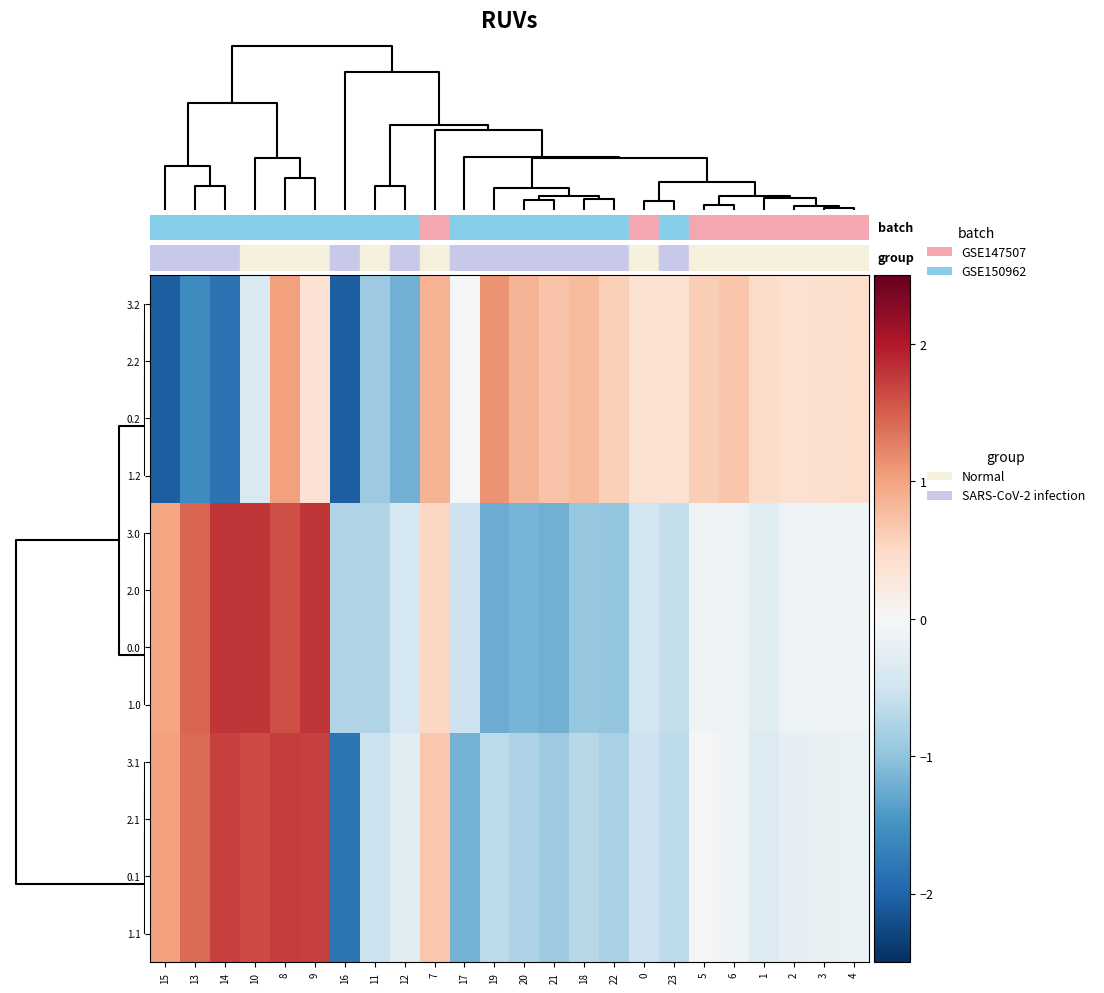

Which has a higher value, 4 or 22?

22